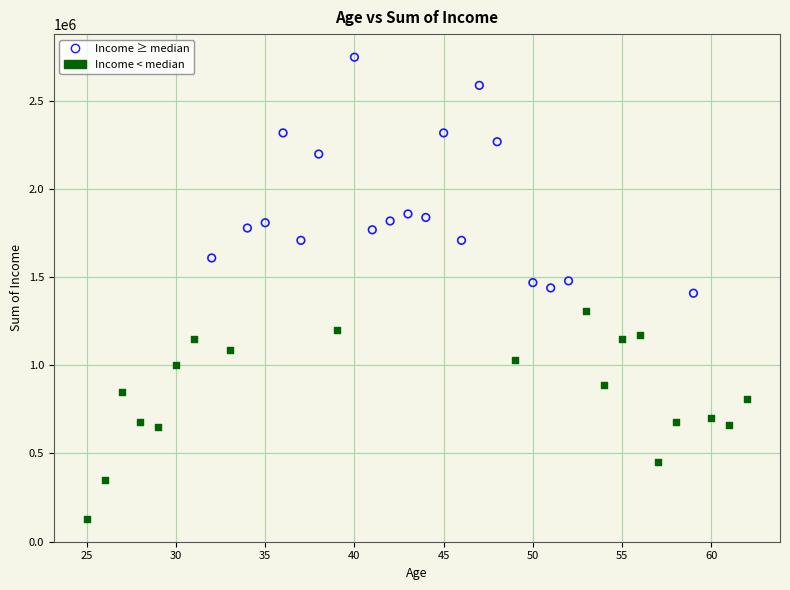

Which series contains the highest Y value?

Income ≥ median